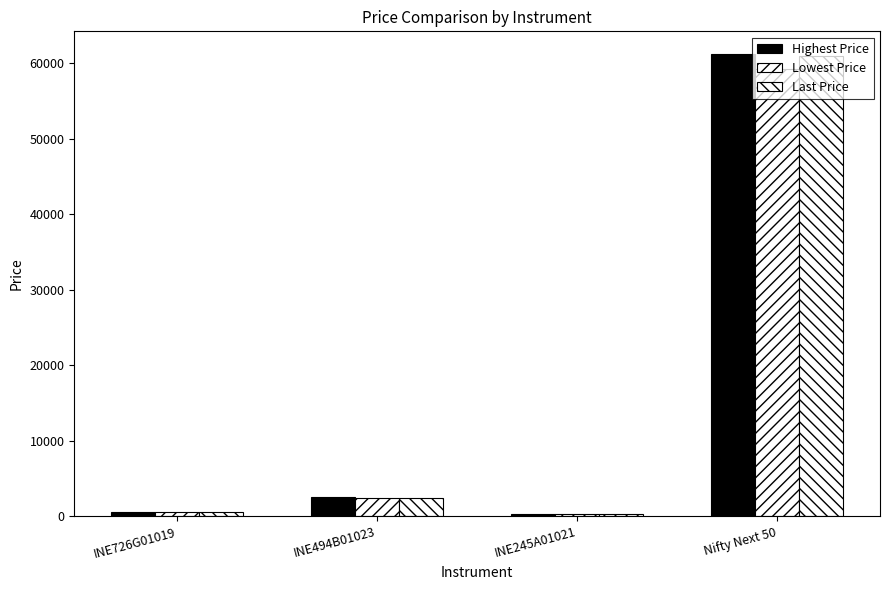

How many values in the Highest Price series are below 2498?

2